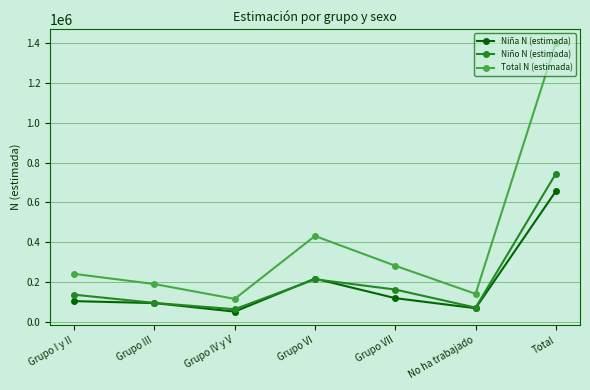

How many lines are shown in the chart?

3